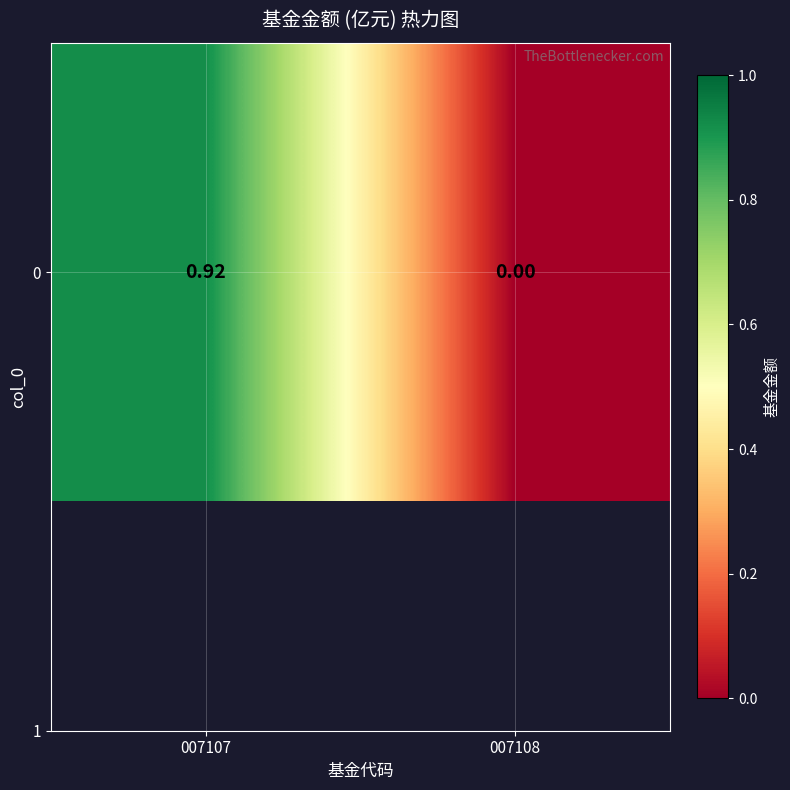

Reading left to right, what are all the values shown in this chart?

007107=0.9	007108=0.0